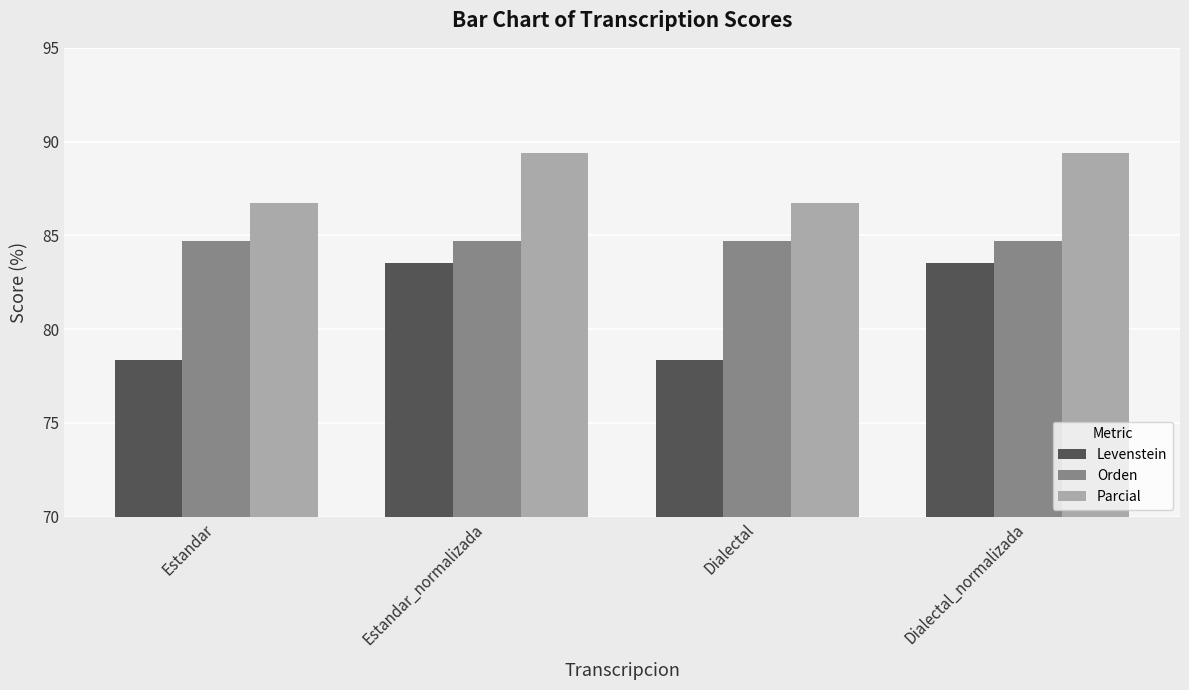

Are the bars grouped side by side (vs. stacked)?

Yes